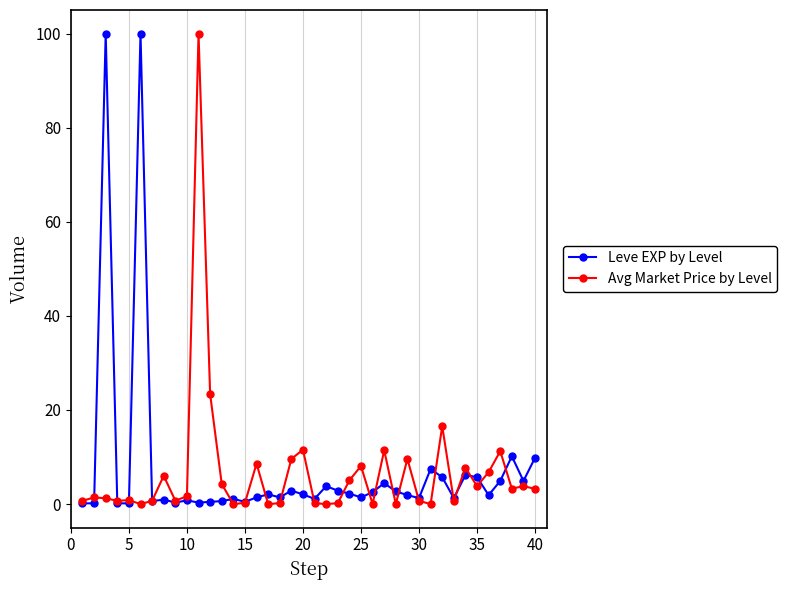

At how many categories does at least one series exceed 46?

3